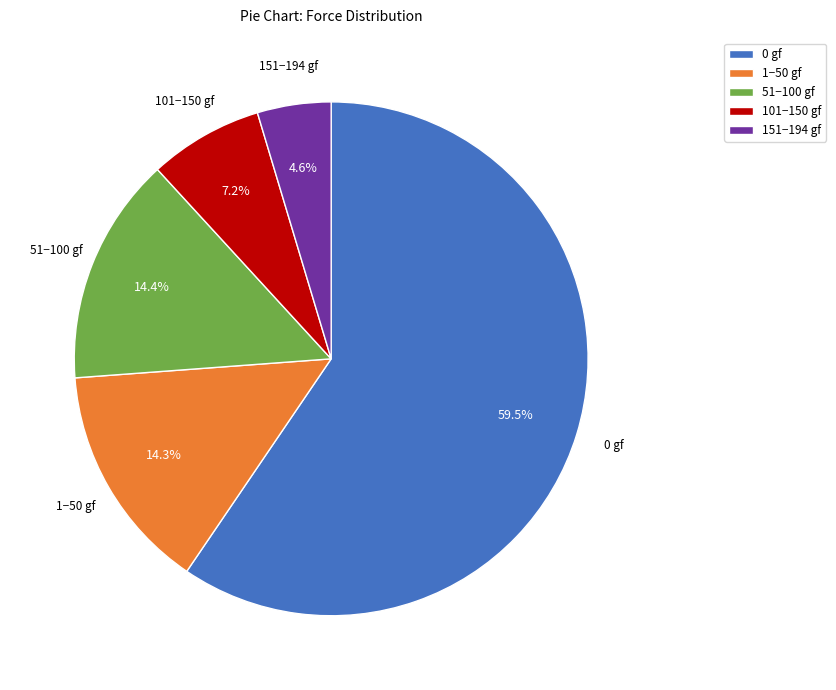

Which slice represents more than half of the pie?

0 gf